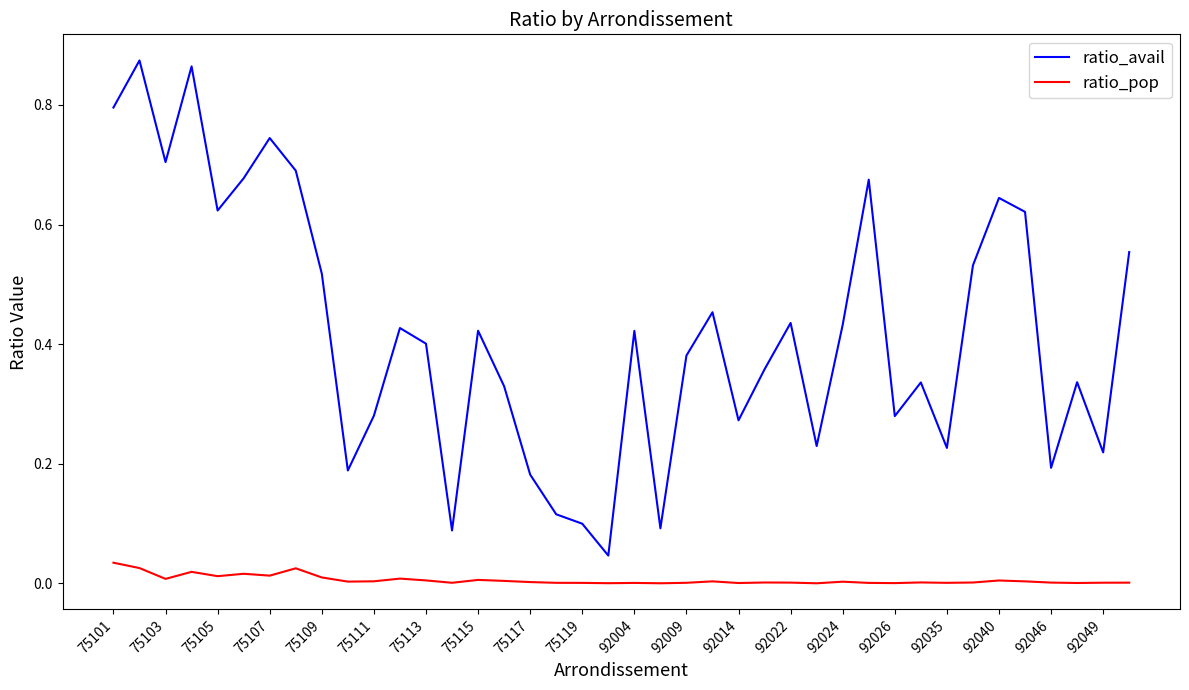

Which series has the largest range (max minus min)?

ratio_avail